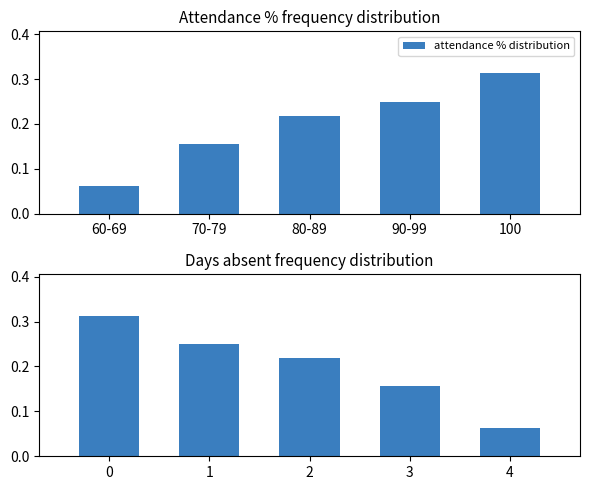

Reading right to left, list all the values displayed in this chart.

attendance % distribution: 0.3	0.2	0.2	0.2	0.1
days absent distribution: 0.1	0.2	0.2	0.2	0.3